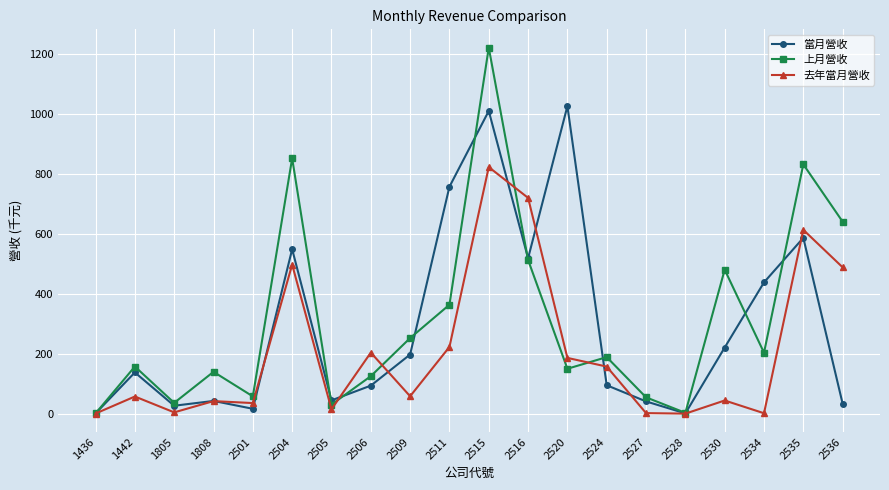

The 當月營收 series shows 586.9 at 2535. True or false?

True